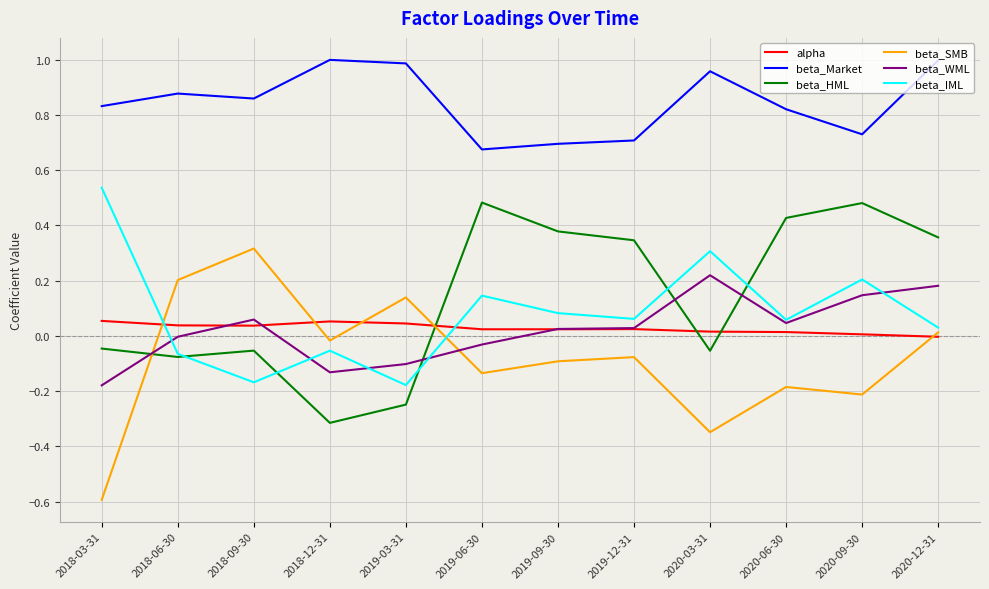

The beta_SMB series shows -0.1 at 2019-12-31. True or false?

True